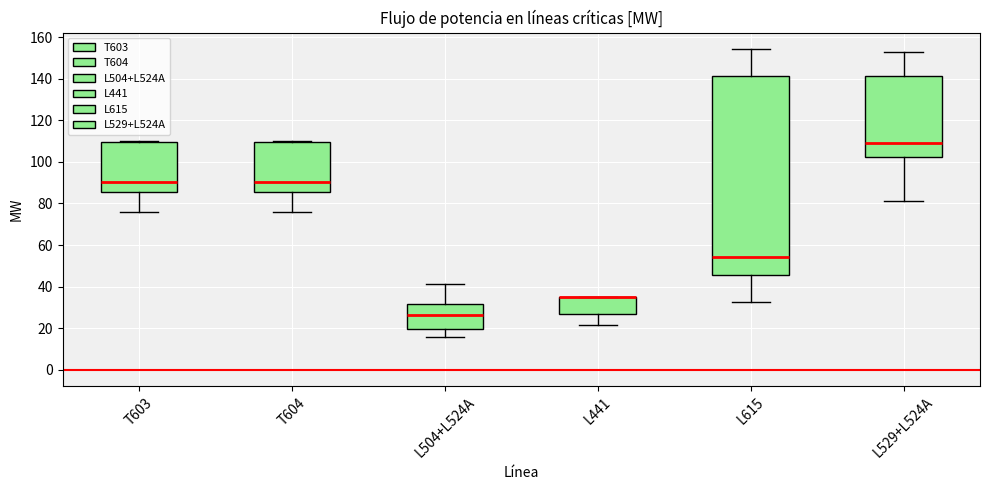

Reading left to right, transcribe this box plot: for each box, give where its median line is, the range the box spans, and where its two whiskers end, as read against the y-axis. The values are not printed on the chart, so give them approximately, as read against the axis.

T603: median 90, box 86 to 110, whiskers 76 to 110
T604: median 90, box 86 to 110, whiskers 76 to 110
L504+L524A: median 26, box 20 to 32, whiskers 16 to 42
L441: median 36 (drawn on the box's upper edge), box 26 to 36, whiskers 22 to 36
L615: median 54, box 46 to 142, whiskers 32 to 154
L529+L524A: median 110, box 102 to 142, whiskers 82 to 152